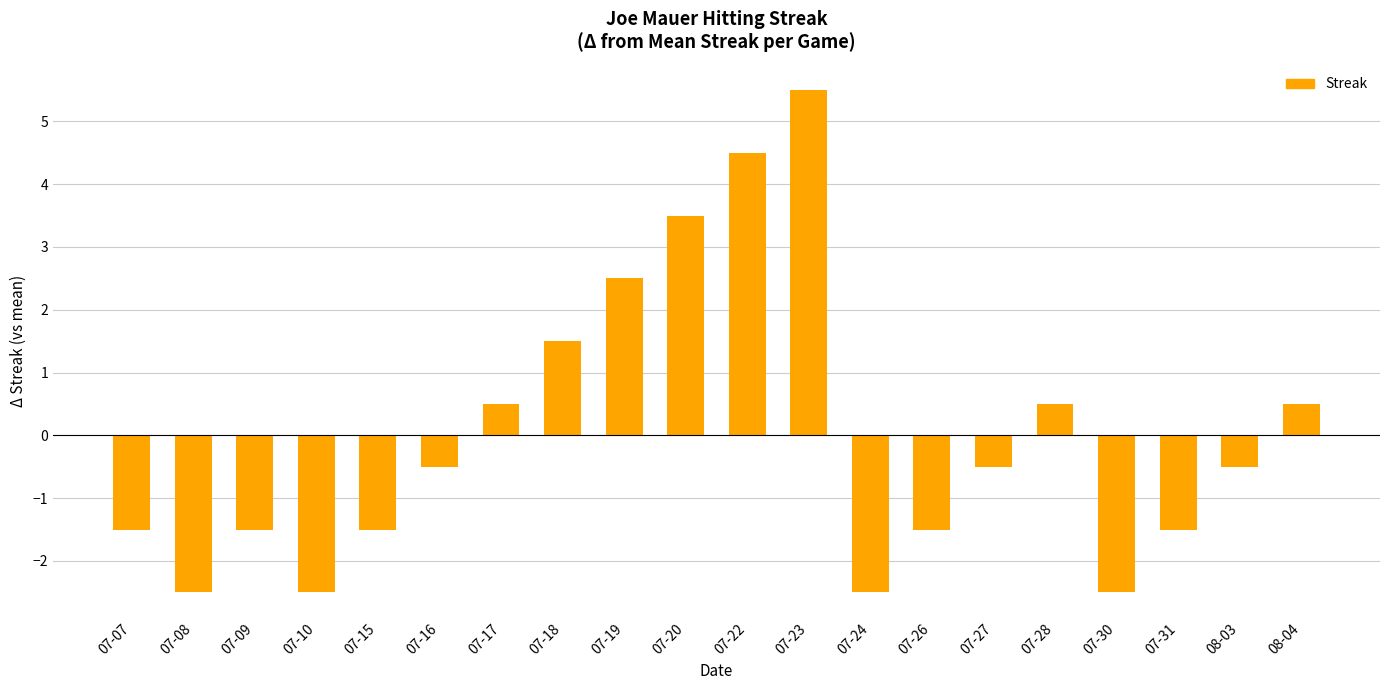

True or false: the data shows -0.5 at 07-16.

True